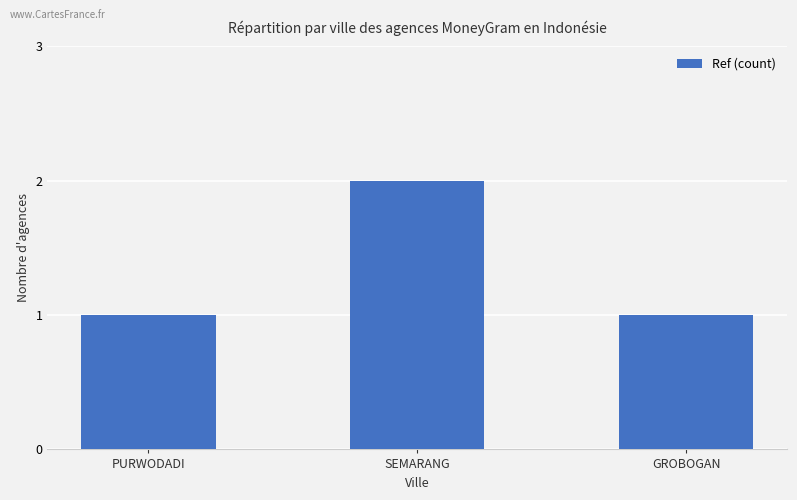

Count the values in the range 1 to 2.

3